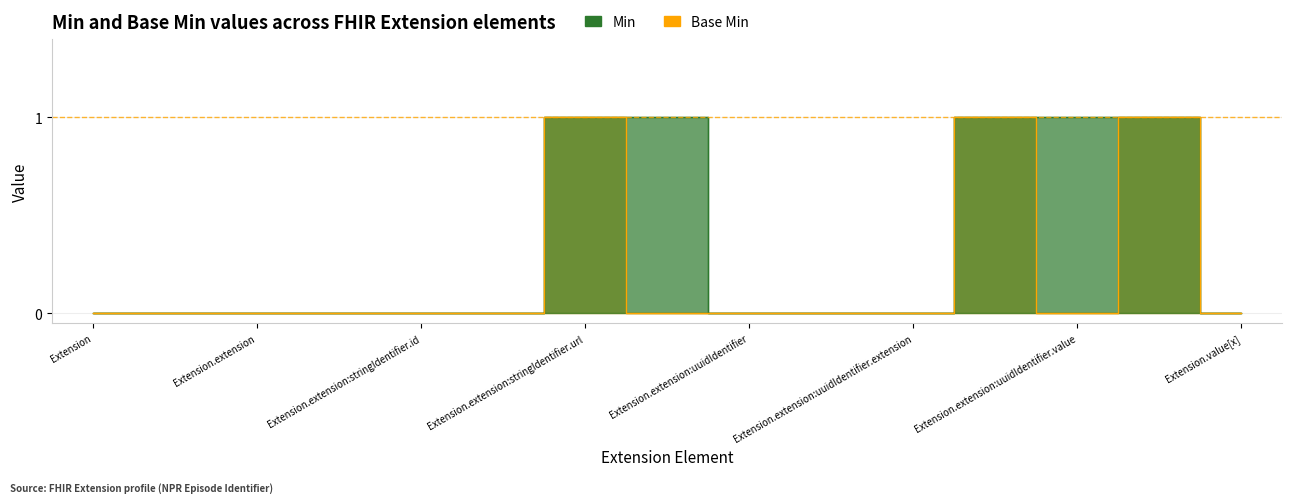

At which category does the chart reach its minimum across all series?

Extension